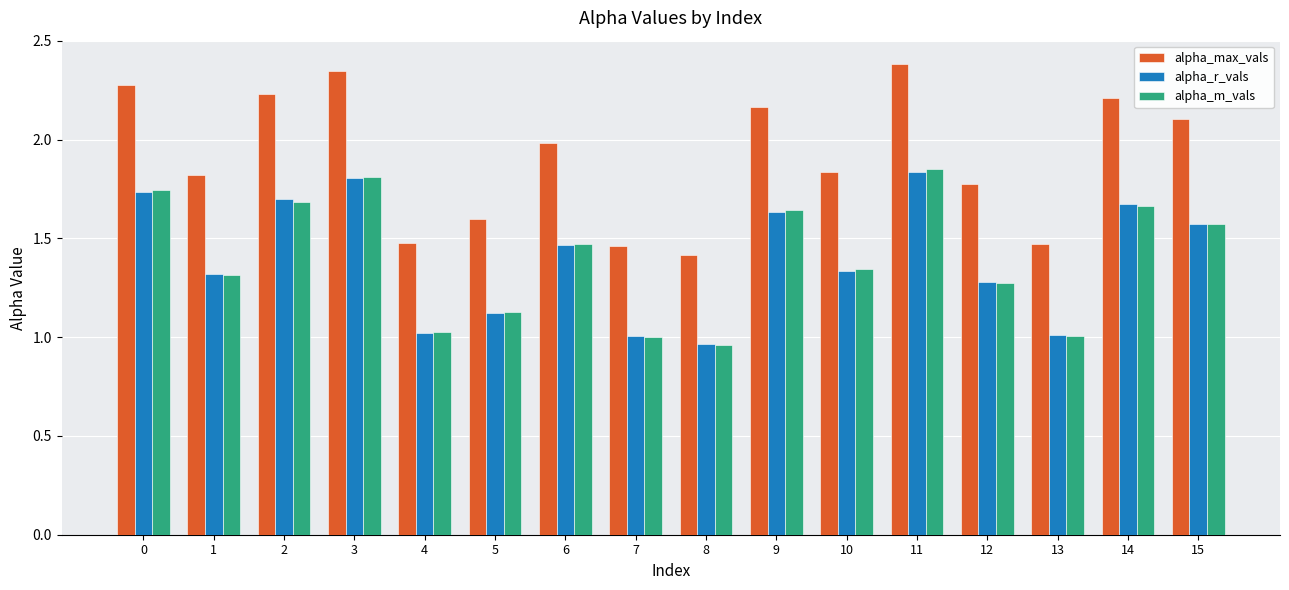

The value of alpha_m_vals at 9 is 0.7. True or false?

False